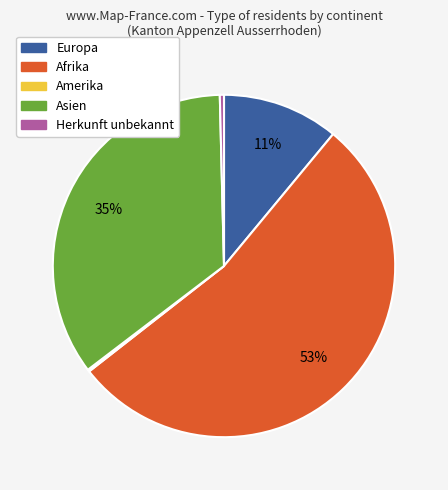

Is it true that Asien is 35% of the pie?

True